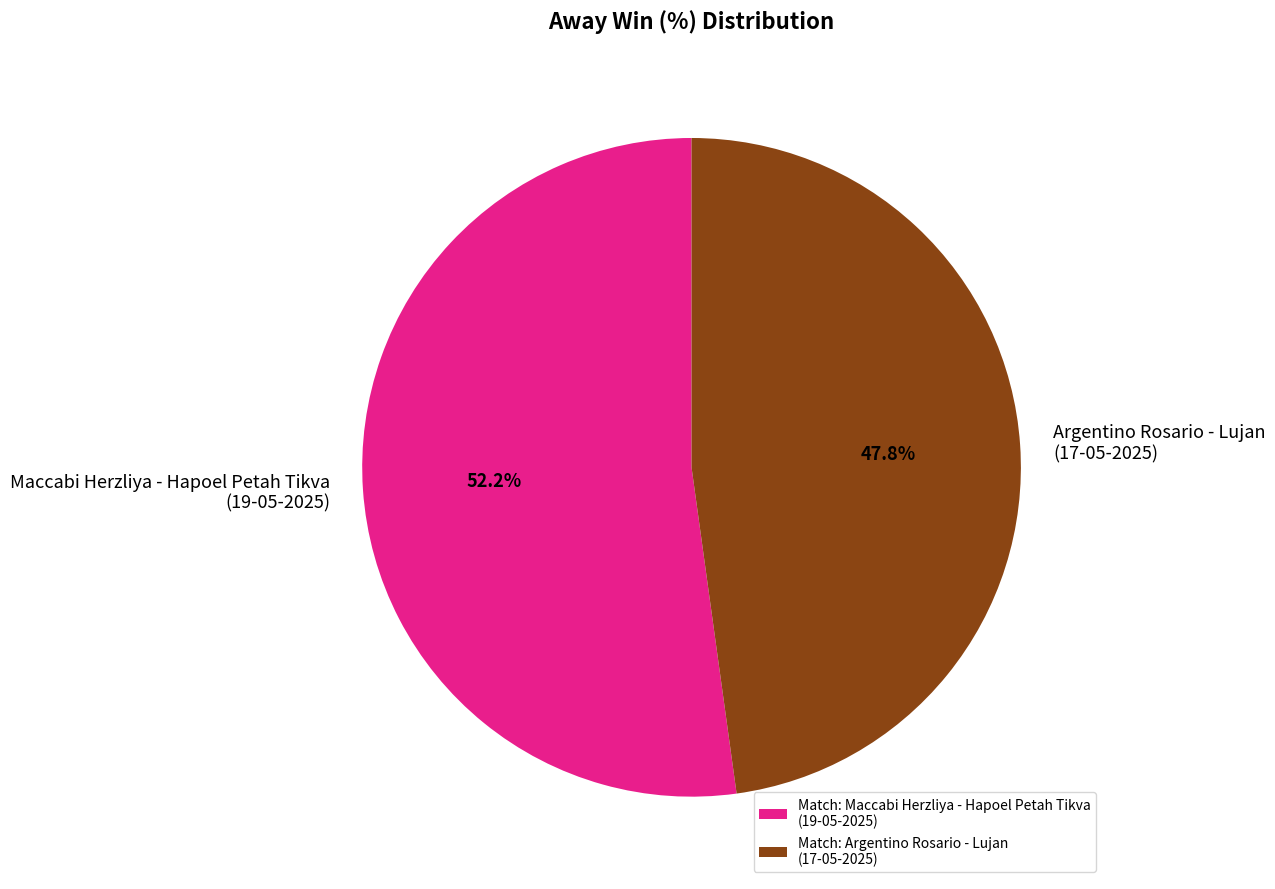

Is there any slice that represents more than half of the pie?

Yes